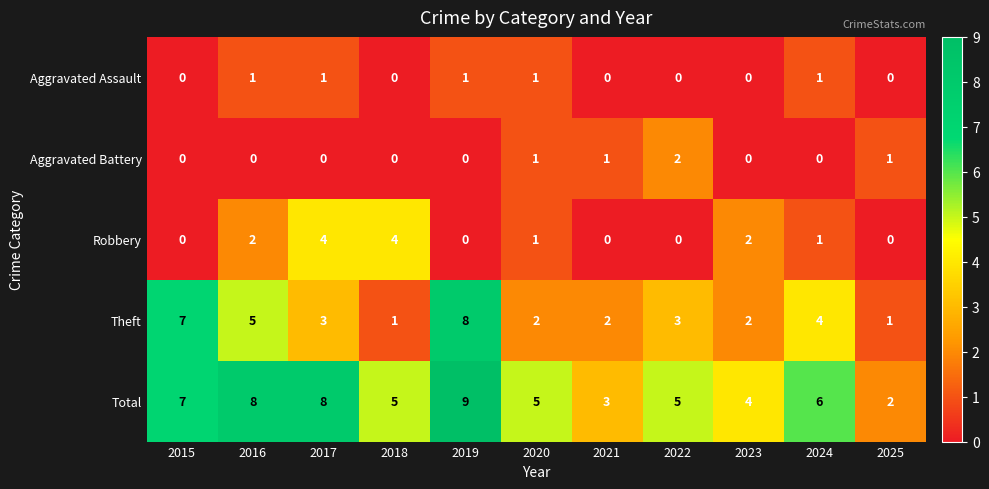

What is the average value of the Total series?

6